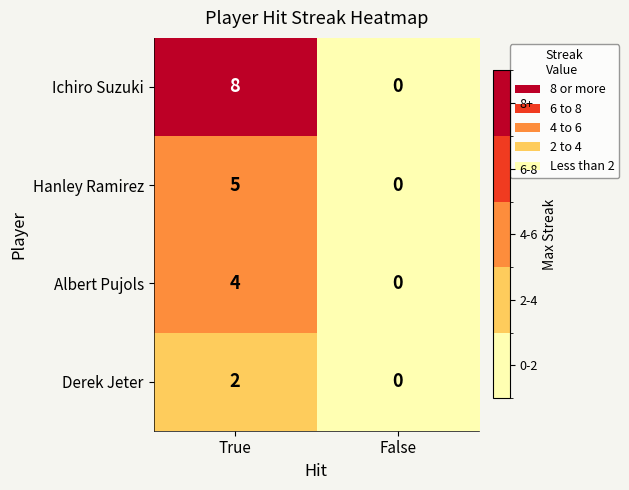

The Ichiro Suzuki series shows 8 at True. True or false?

True